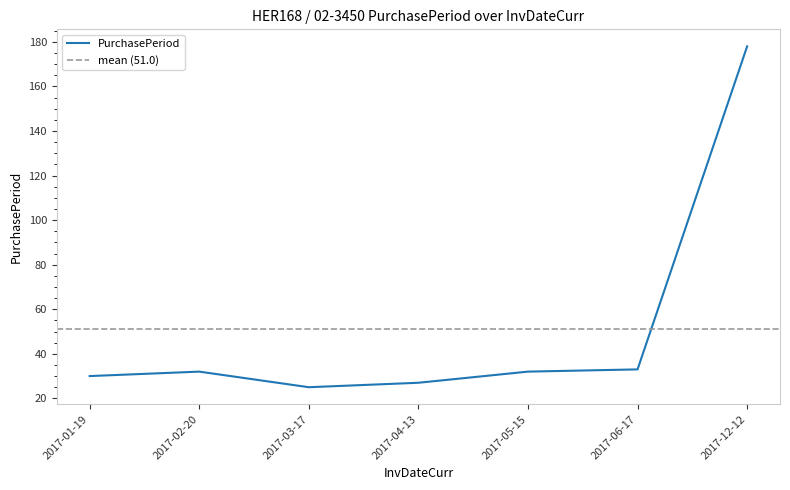

Rank the categories by value from lowest to highest.

2017-03-17, 2017-04-13, 2017-01-19, 2017-02-20, 2017-05-15, 2017-06-17, 2017-12-12